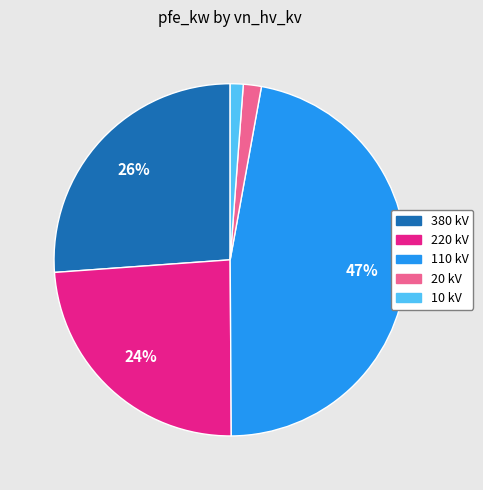

True or false: 10 kV accounts for 1% of the total.

True